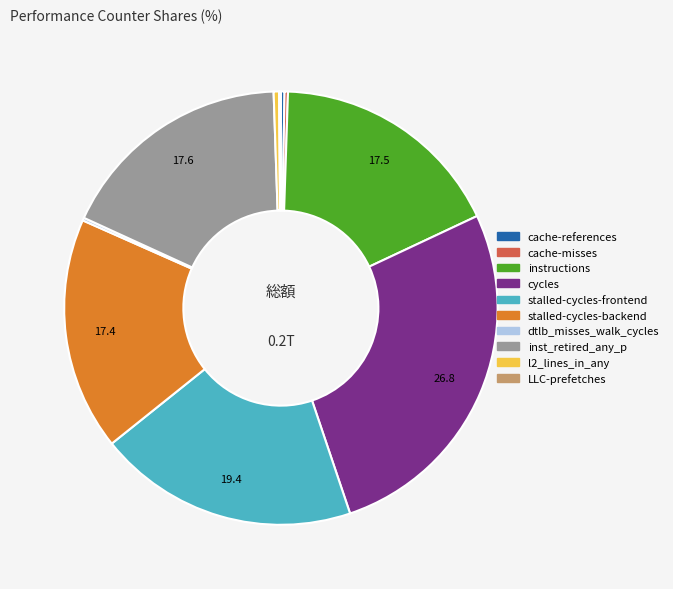

Do cycles and l2_lines_in_any together represent more than half of the pie?

No